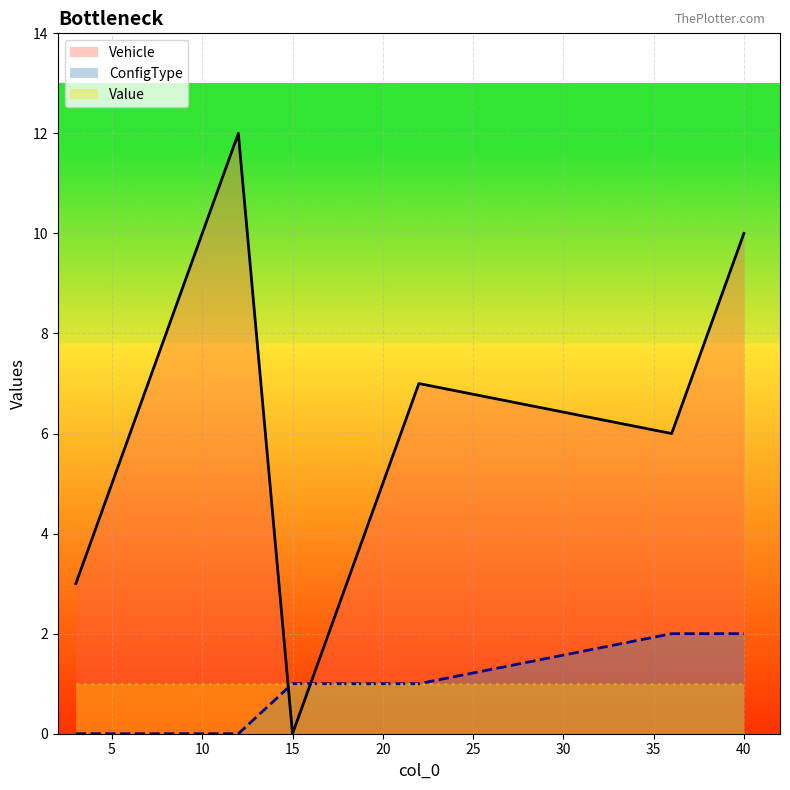

Between 20 and 36, which series saw the biggest shift?

Vehicle